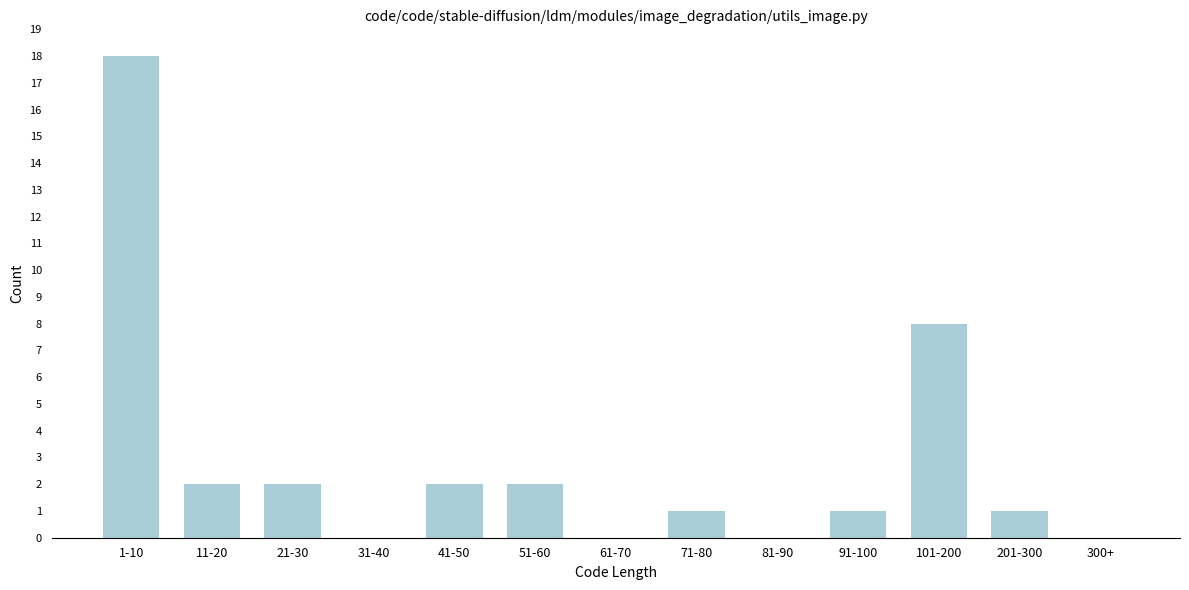

Reading left to right, extract all data points from this chart.

1-10=18	11-20=2	21-30=2	31-40=0	41-50=2	51-60=2	61-70=0	71-80=1	81-90=0	91-100=1	101-200=8	201-300=1	300+=0